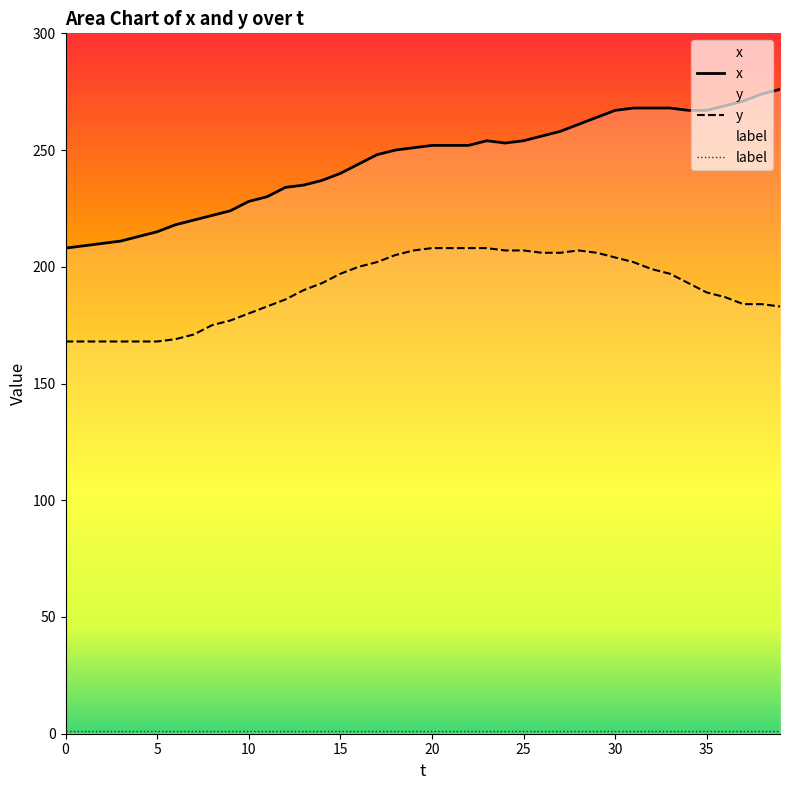

What is the sum of all y values?

7636